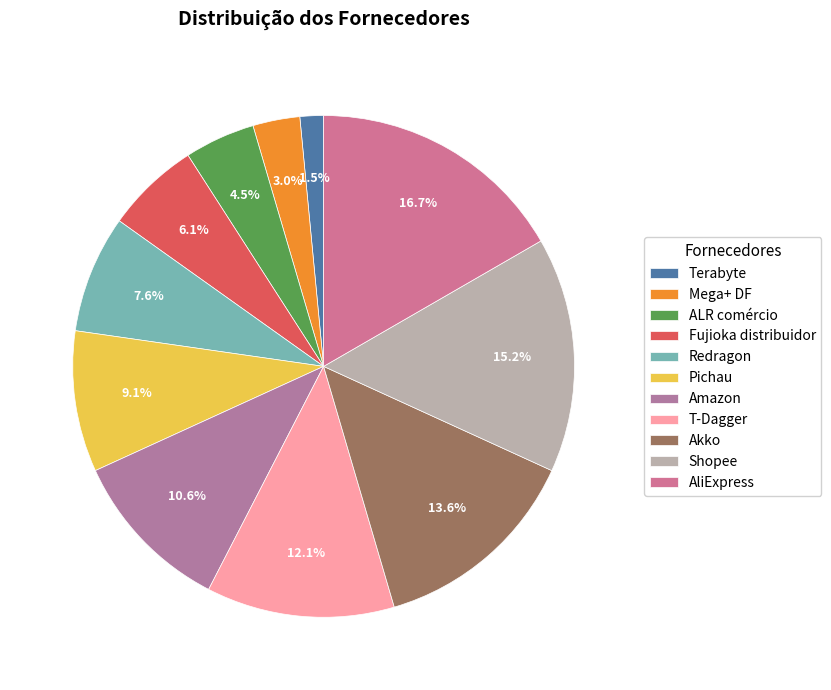

How much of the chart is everything except Amazon?

89.4%